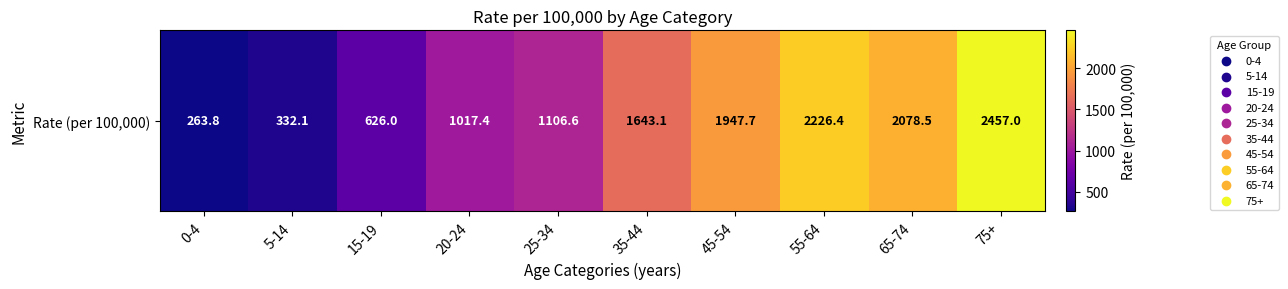

What is the difference between the maximum and minimum values?

2193.2